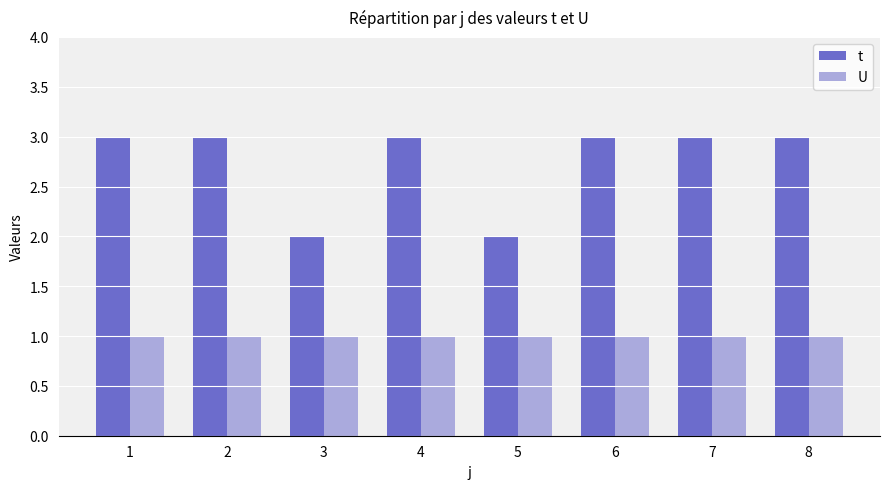

Rank the series by their average value, from highest to lowest.

t, U